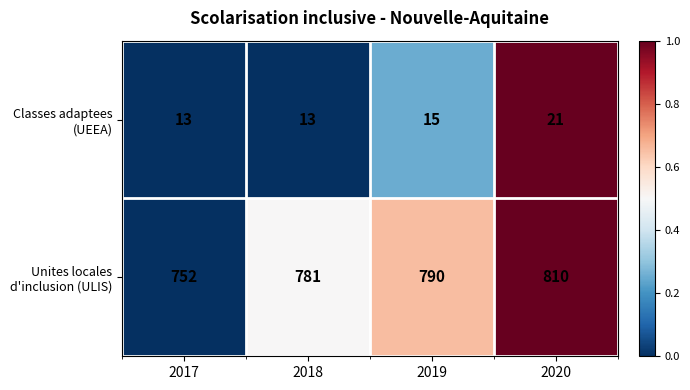

At how many categories does at least one series exceed 770?

3